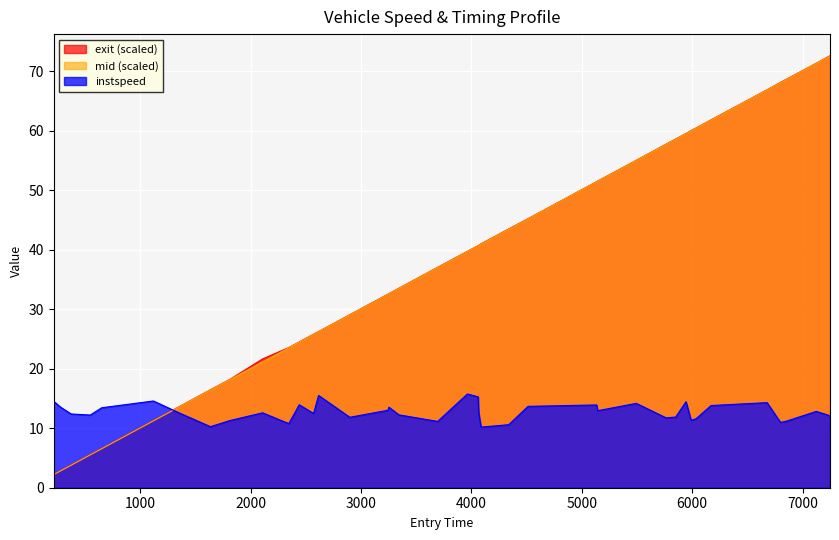

How many lines are shown in the chart?

3